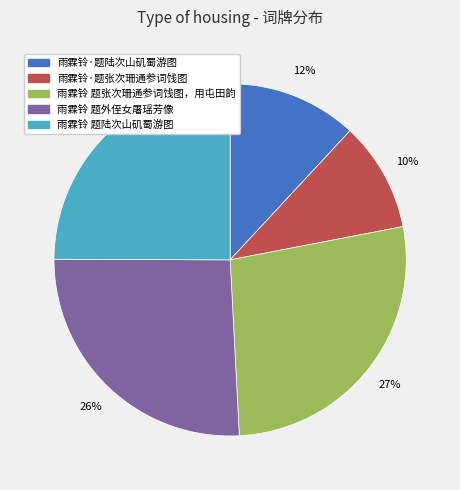

Approximately how many times larger is the value at 雨霖铃 题外侄女屠瑶芳像 compared to 雨霖铃 题陆次山矶蜀游图?

1.0